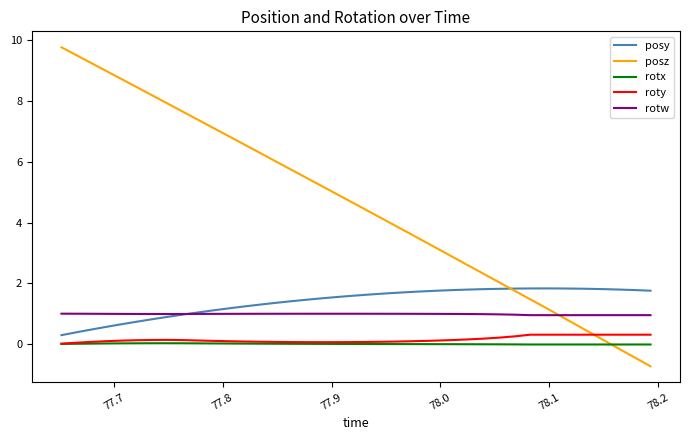

How many lines are shown in the chart?

5